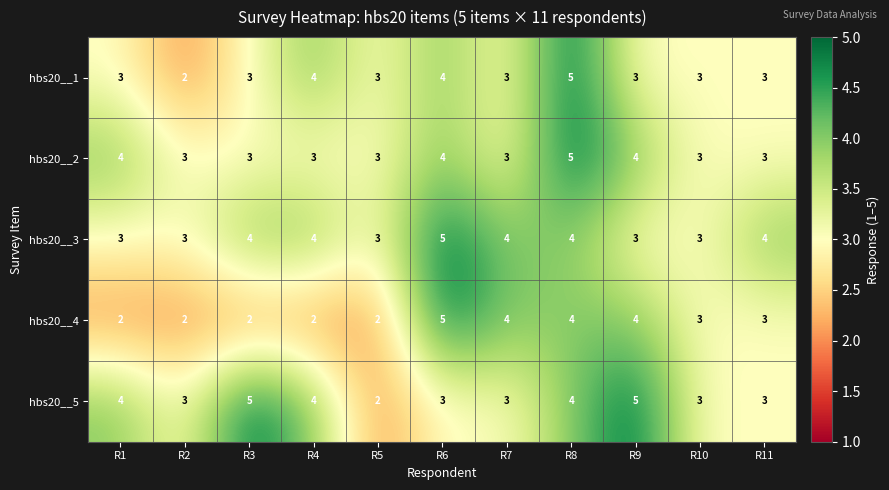

Between R10 and R11, which series saw the biggest shift?

hbs20__3